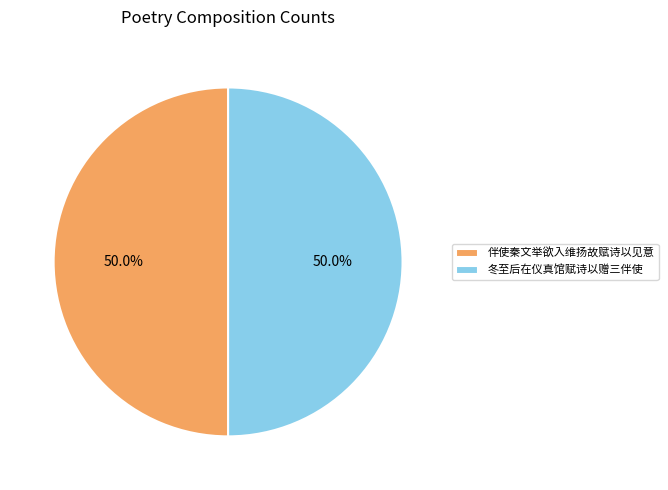

What portion of the pie excludes 冬至后在仪真馆赋诗以赠三伴使?

50.0%